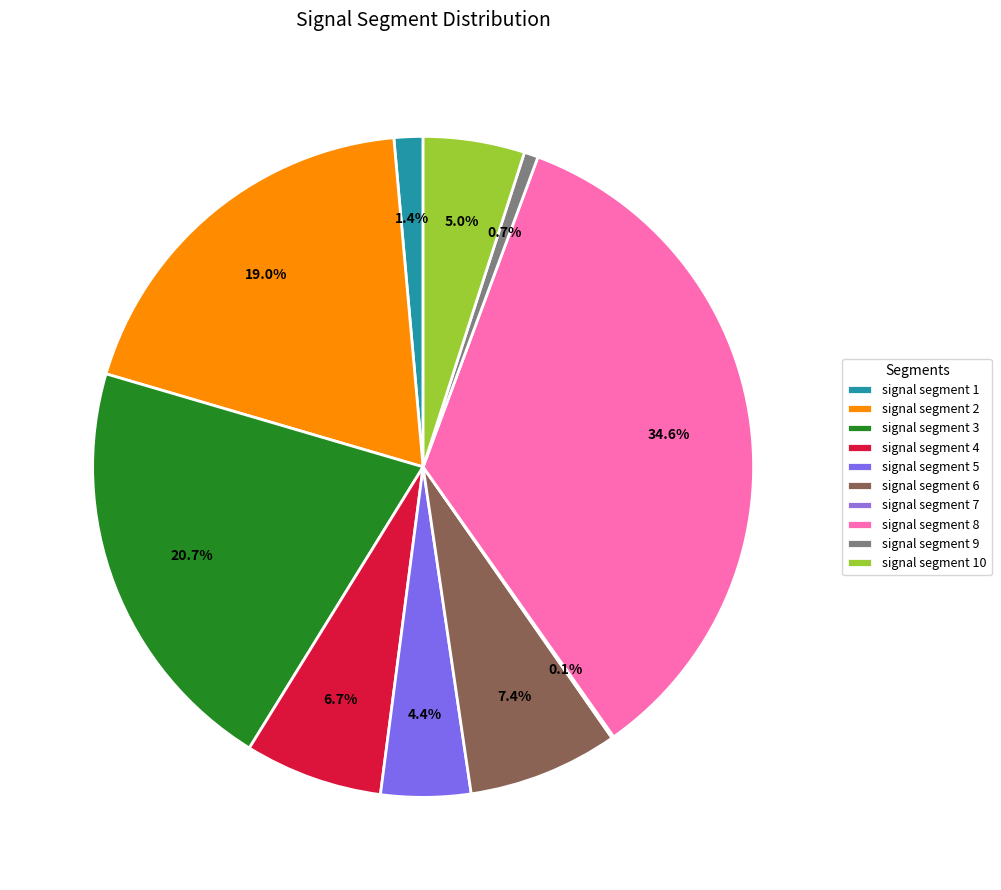

Between signal segment 9 and signal segment 5, which is larger?

signal segment 5